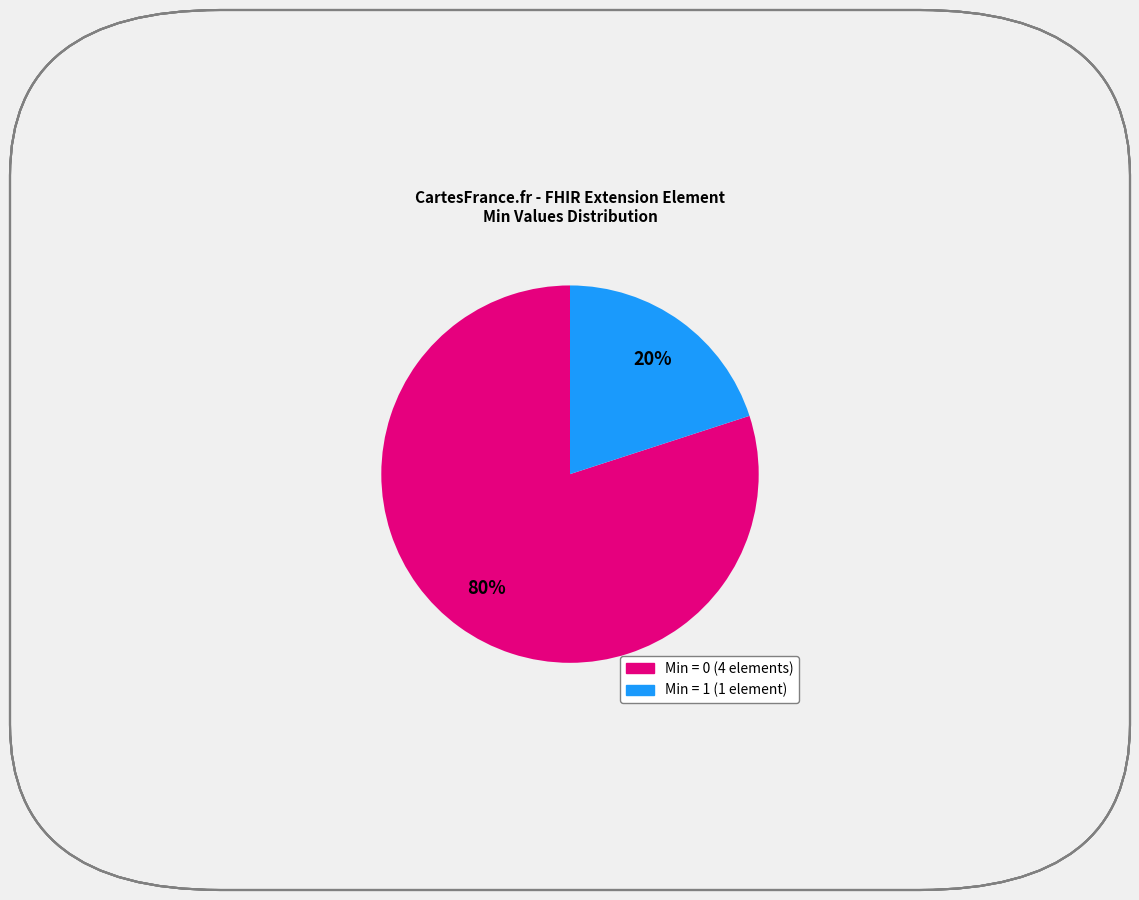

To the nearest percent, what is the difference between the largest and smallest slice percentages?

60%